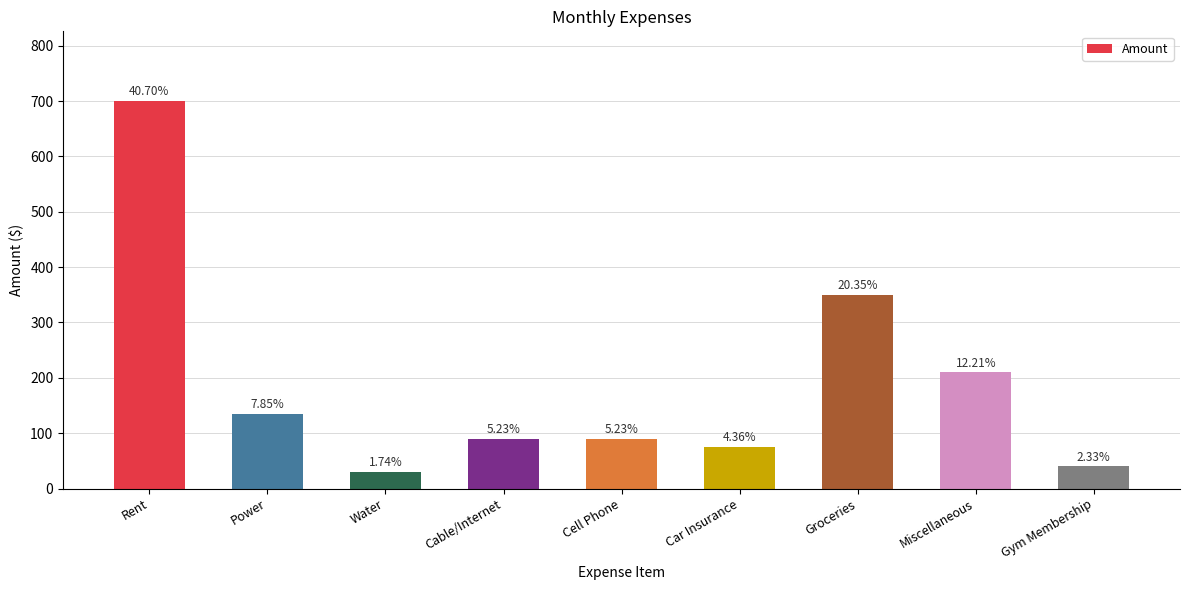

Does the chart contain any negative values?

No